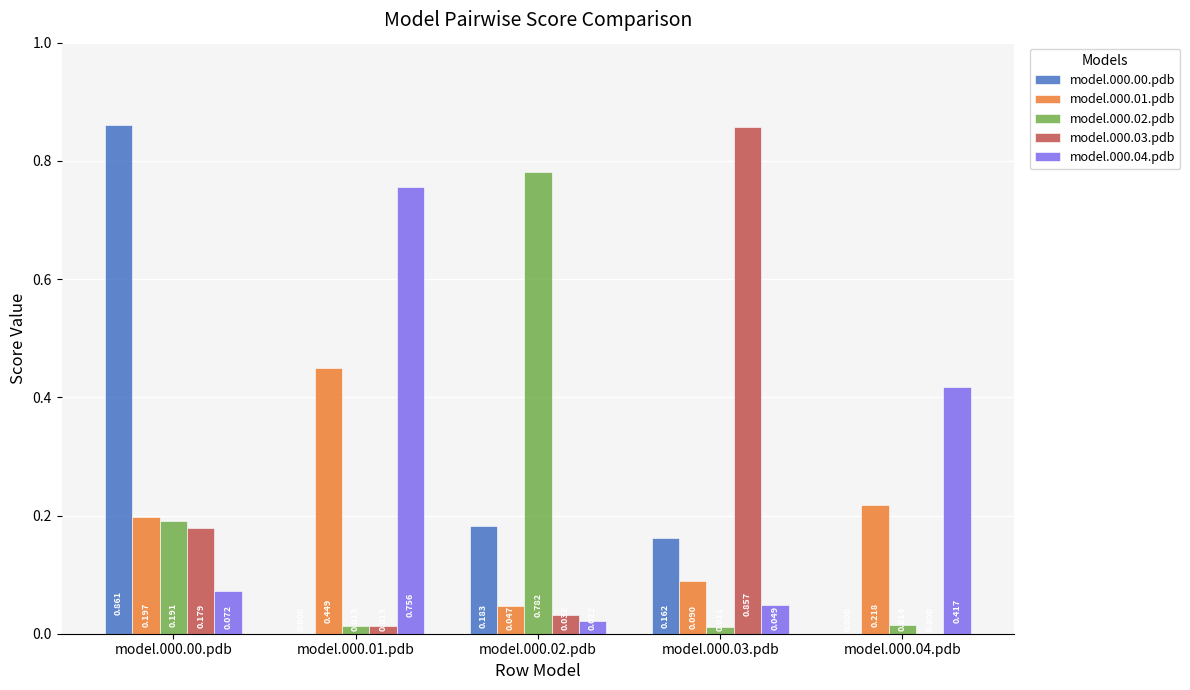

Is the value of model.000.03.pdb at model.000.04.pdb greater than the value of model.000.01.pdb at model.000.02.pdb?

No